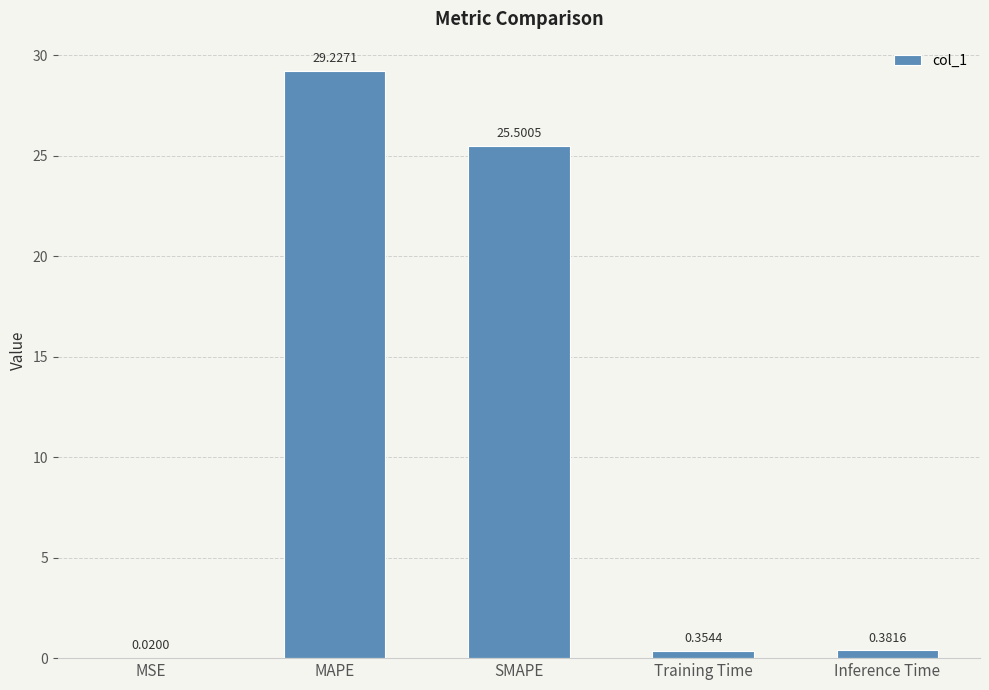

At which label is the value closest to 14?

SMAPE